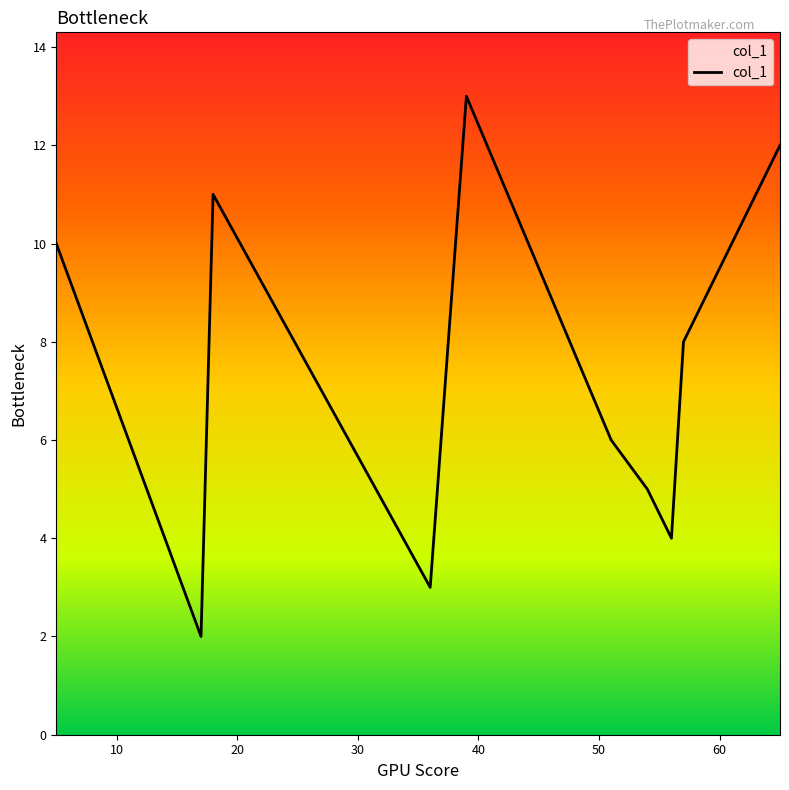

How many interior local valleys (lower than both neighbors) does the data have?

3